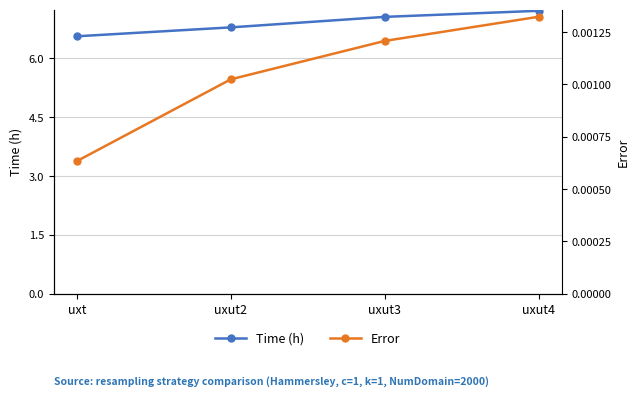

True or false: Time (h) has a value of 7.1 at uxut3.

True